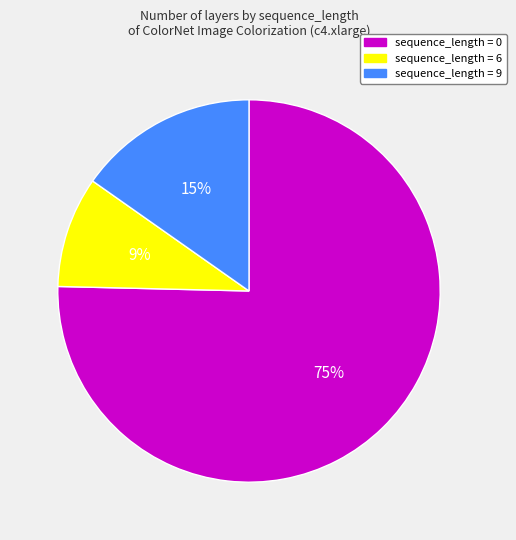

Is there any slice that represents more than half of the pie?

Yes